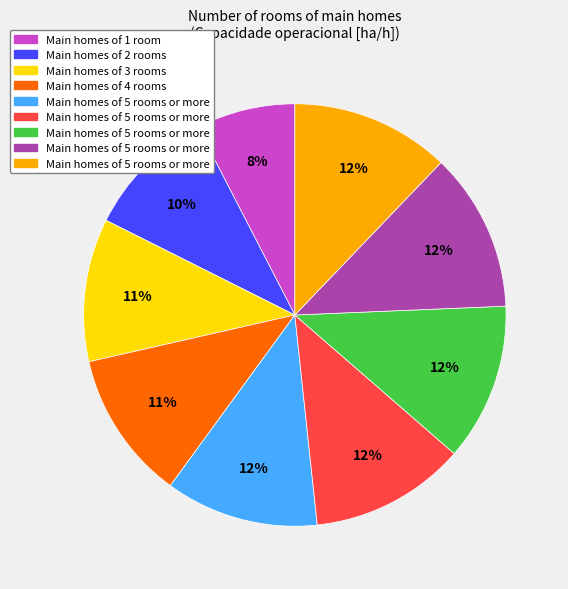

Does any single category account for the majority?

No